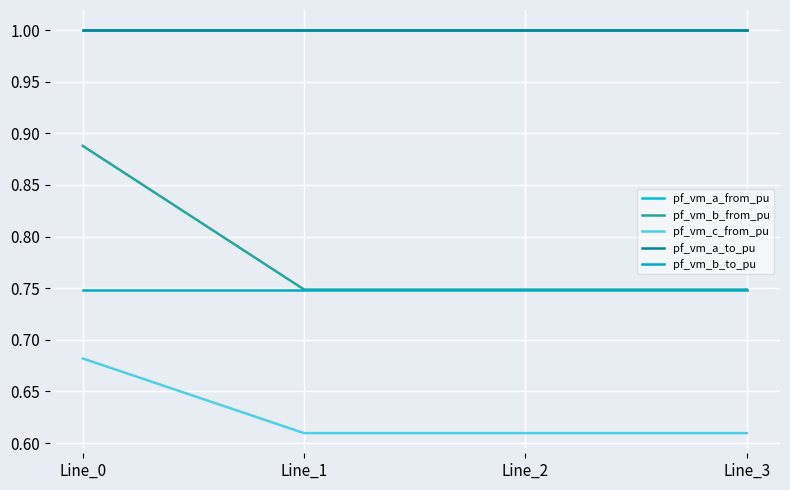

Which series has the largest range (max minus min)?

pf_vm_b_from_pu